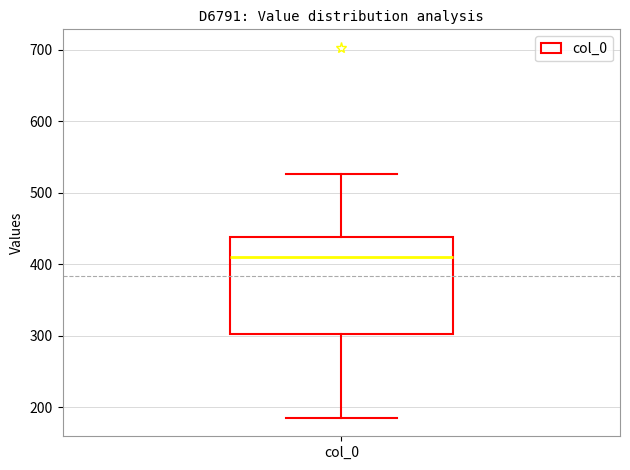

Where does the lower whisker of the box for col_0 end on the y-axis? The values are not printed on the chart, so give them approximately, as read against the axis.

190